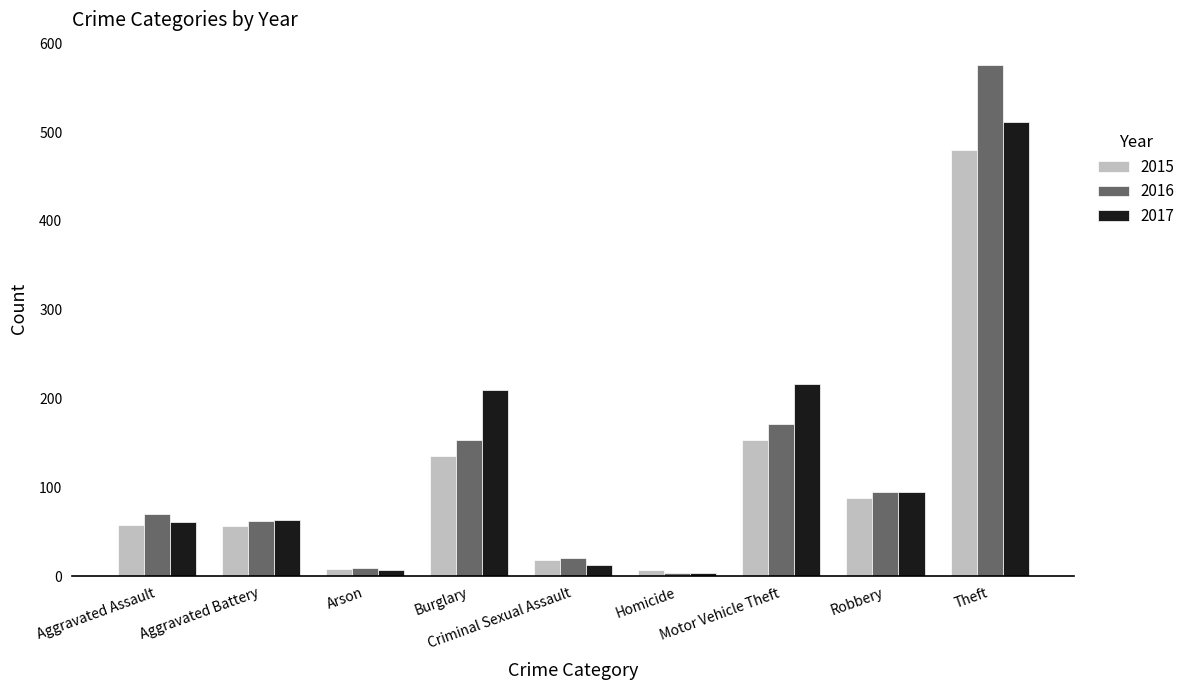

What is the highest value of the 2017 series?

511